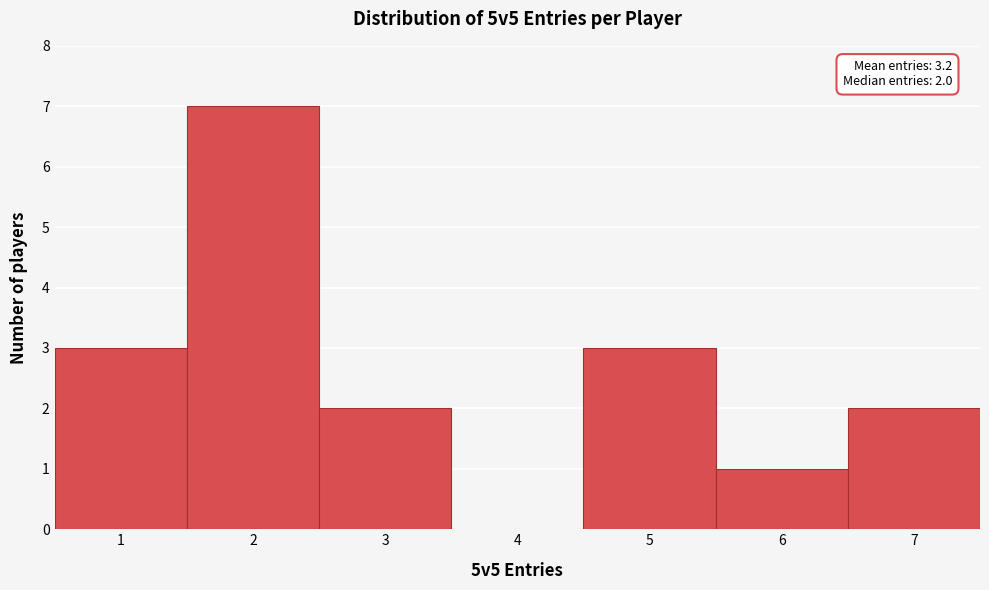

Over which range of the x-axis is the bar tallest?

1.5 to 2.5